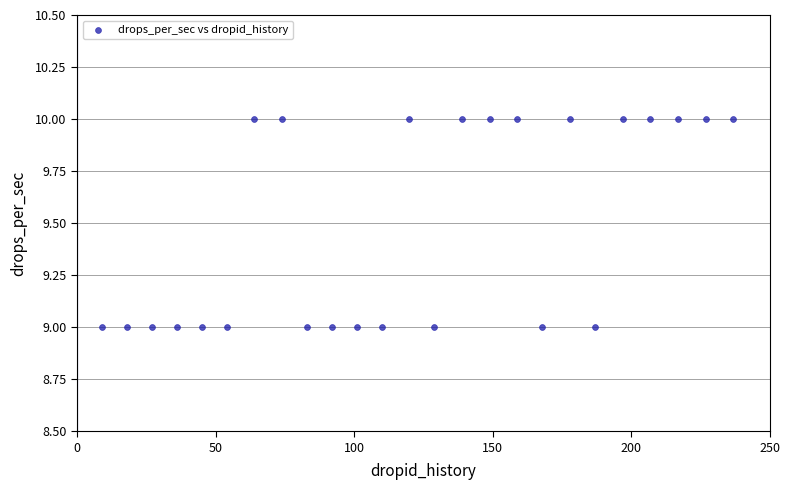

What is the range of X values (max minus min)?

228